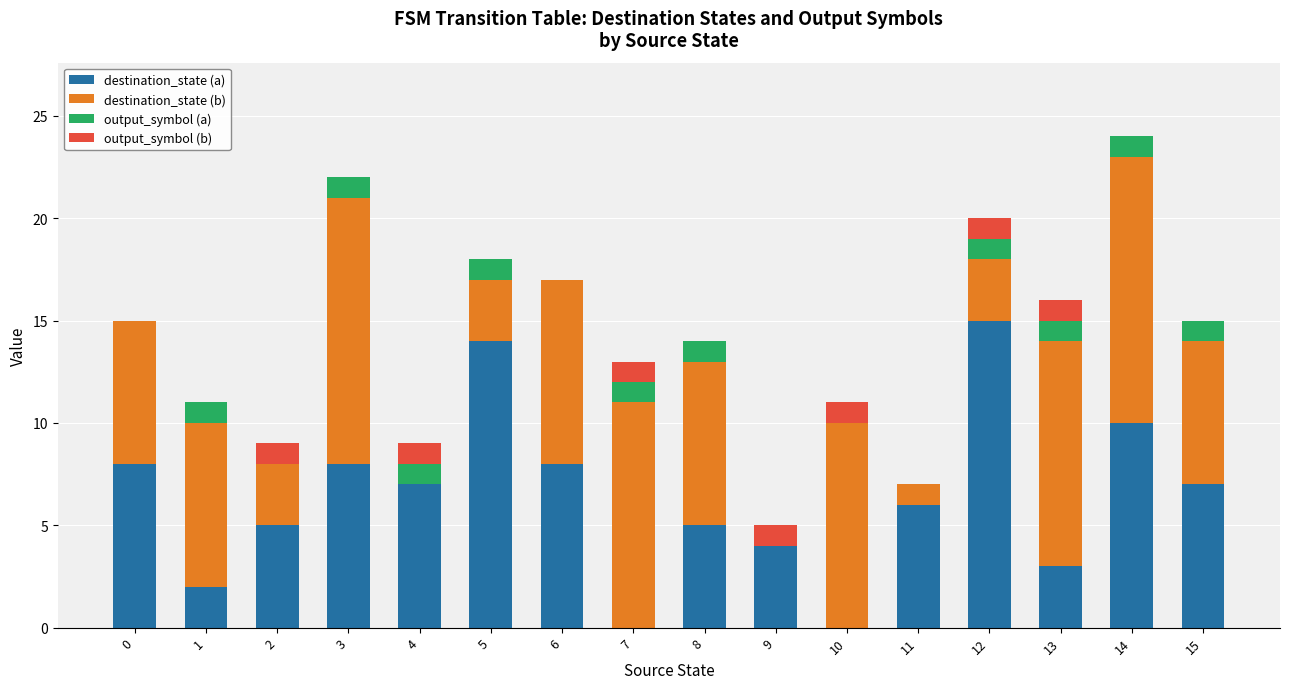

True or false: destination_state (a) has a value of 1 at 1.

False